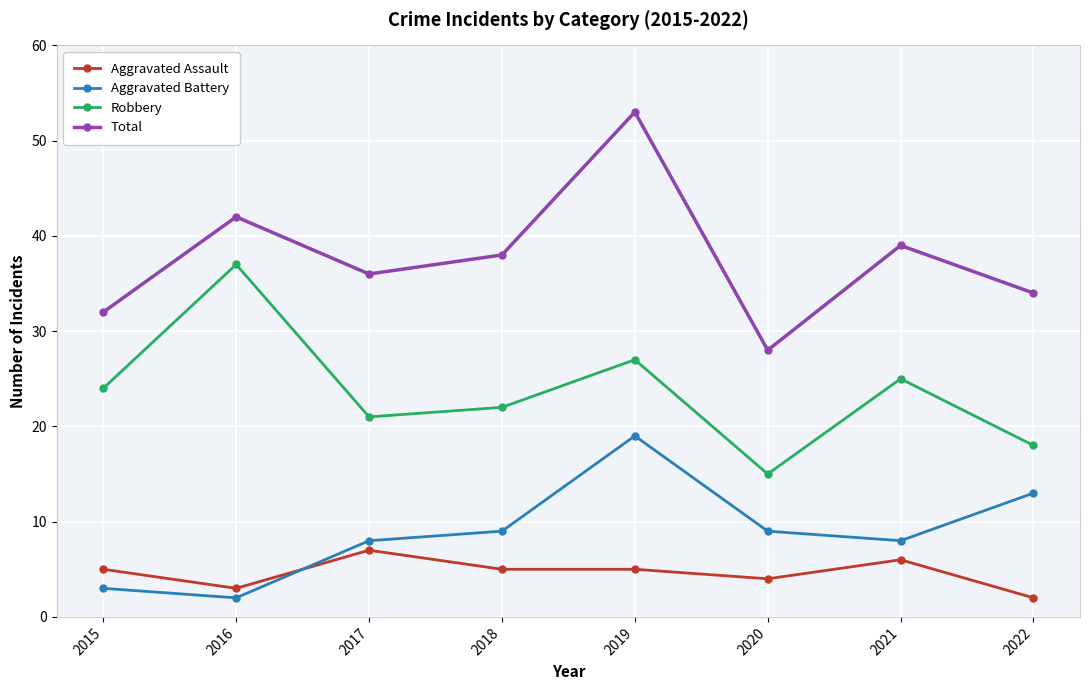

Reading right to left, list all the values displayed in this chart.

Aggravated Assault: 2022=2	2021=6	2020=4	2019=5	2018=5	2017=7	2016=3	2015=5
Aggravated Battery: 2022=13	2021=8	2020=9	2019=19	2018=9	2017=8	2016=2	2015=3
Robbery: 2022=18	2021=25	2020=15	2019=27	2018=22	2017=21	2016=37	2015=24
Total: 2022=34	2021=39	2020=28	2019=53	2018=38	2017=36	2016=42	2015=32